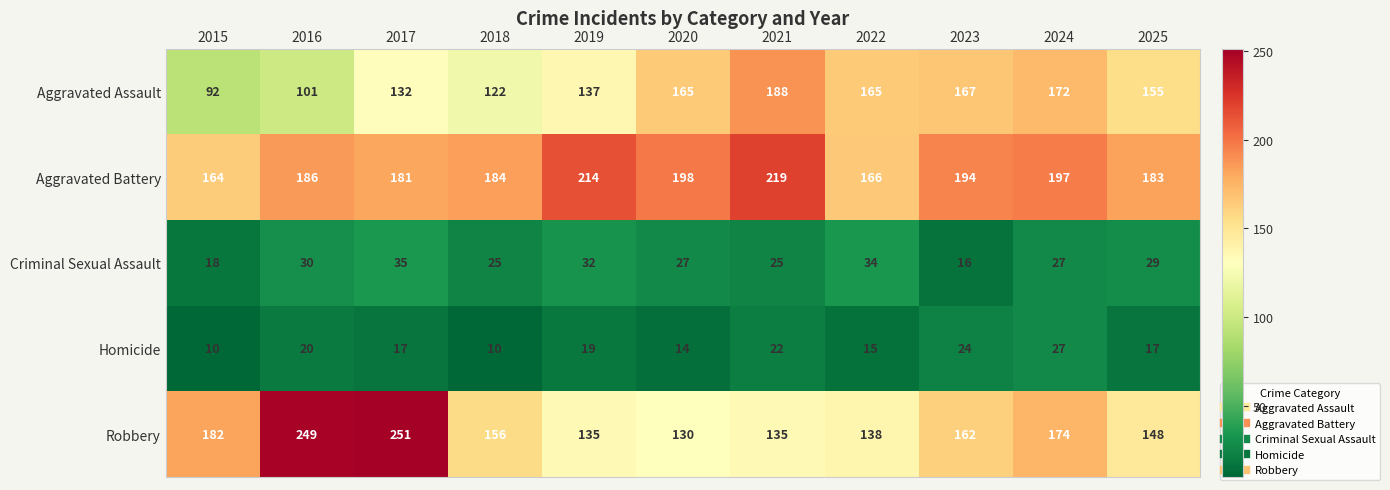

The Aggravated Battery series shows 194 at 2023. True or false?

True